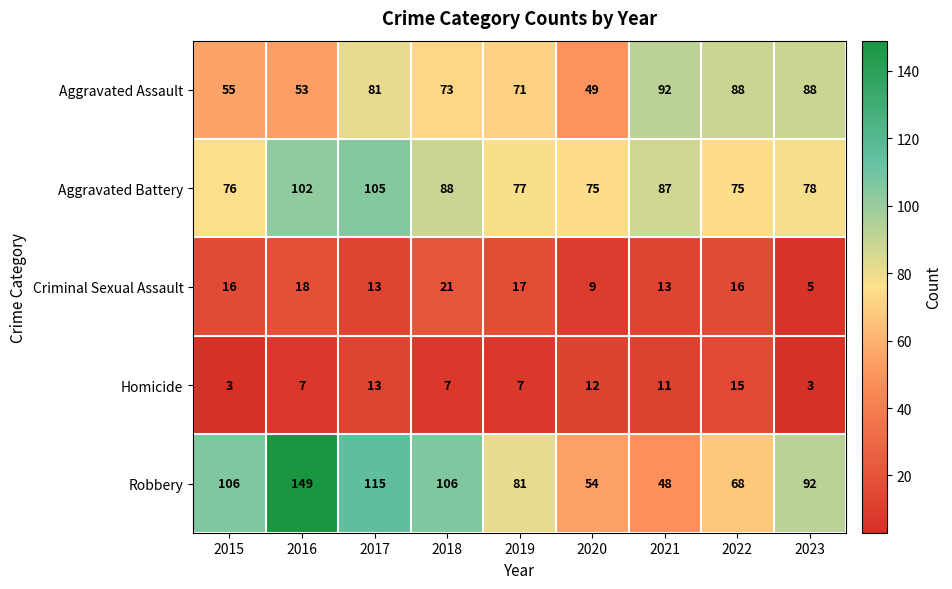

At which label does Robbery first exceed 92?

2015